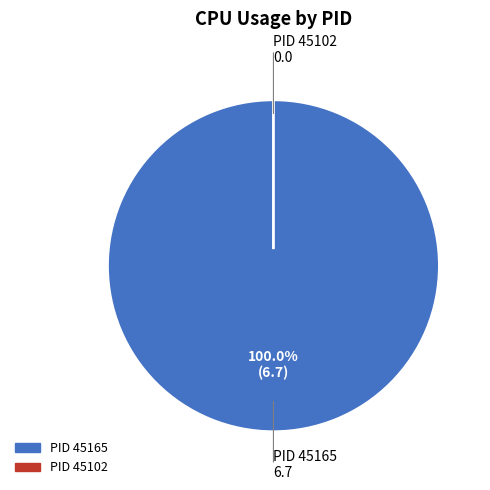

Rank the categories by value from highest to lowest.

45165, 45102